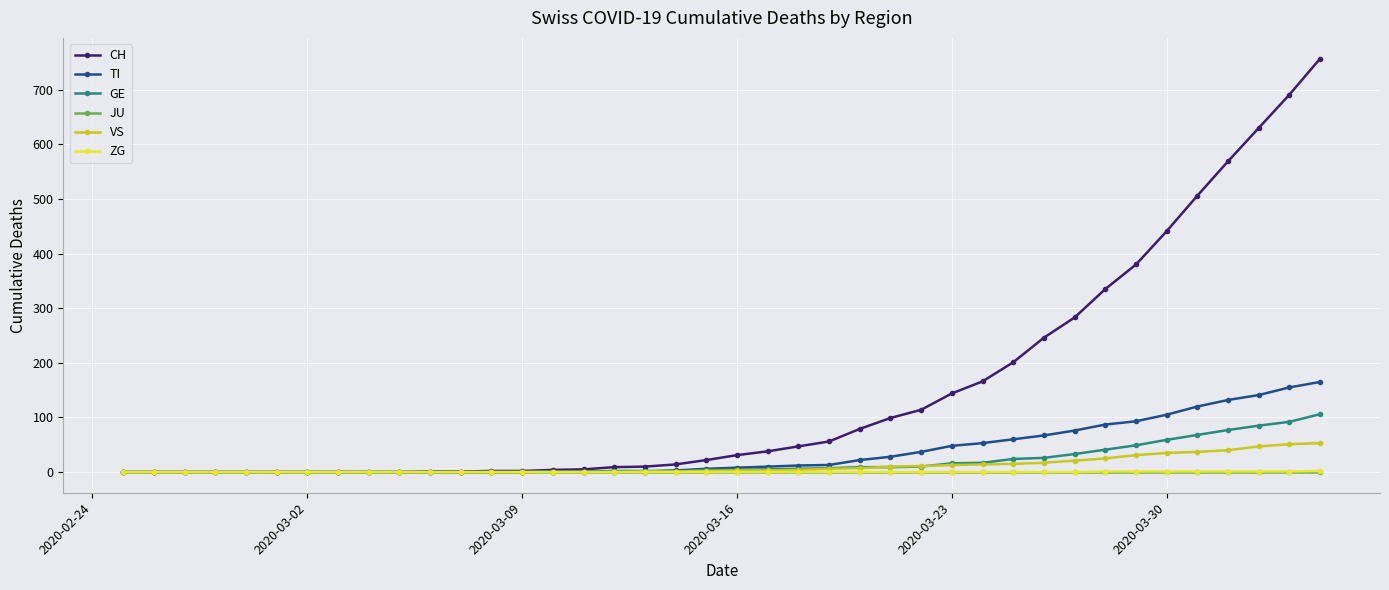

How many categories are shown in the chart?

40